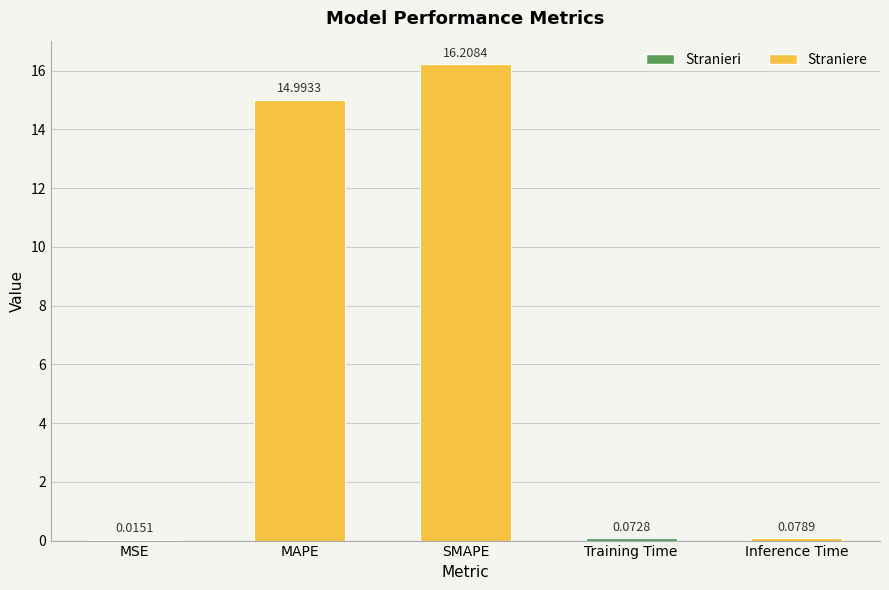

Where is the data nearest to the value 8?

MAPE